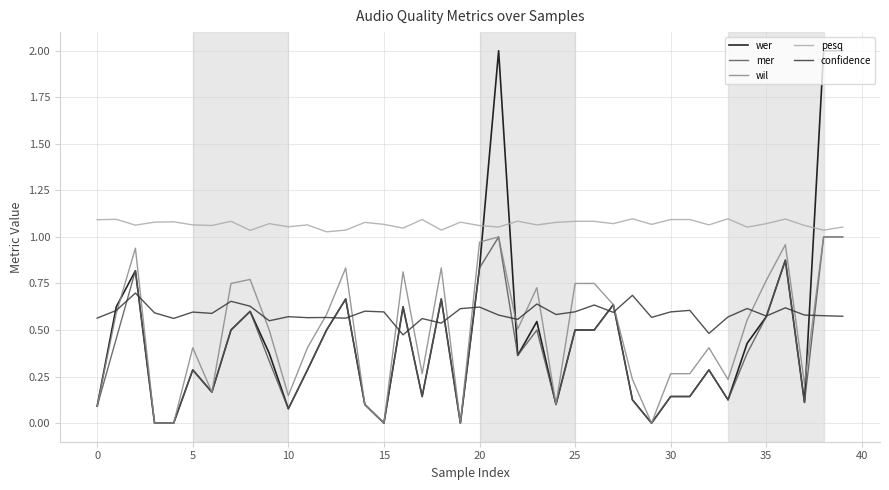

What is the greatest value displayed?

2.0